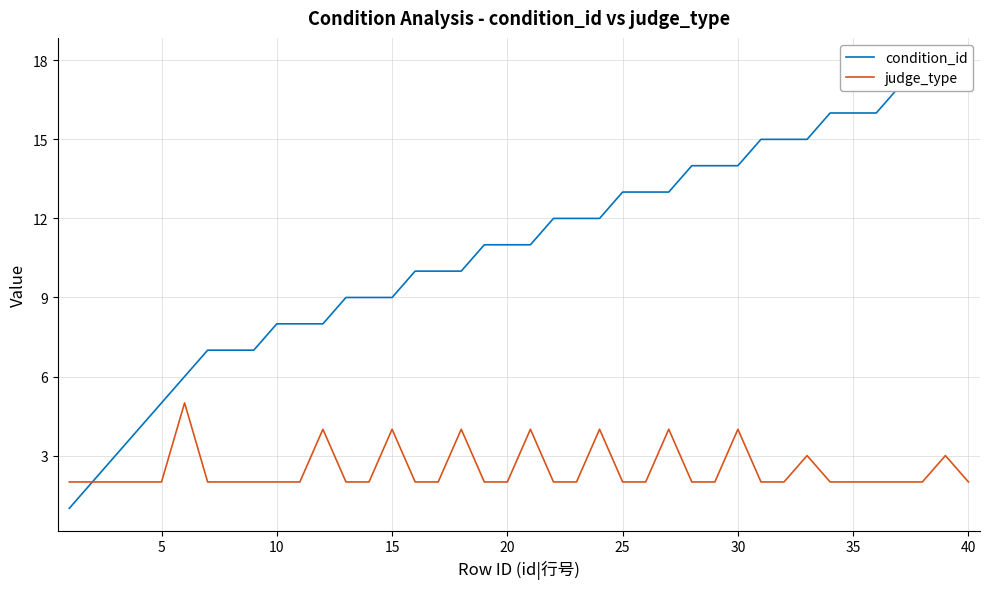

Which series has the largest range (max minus min)?

condition_id